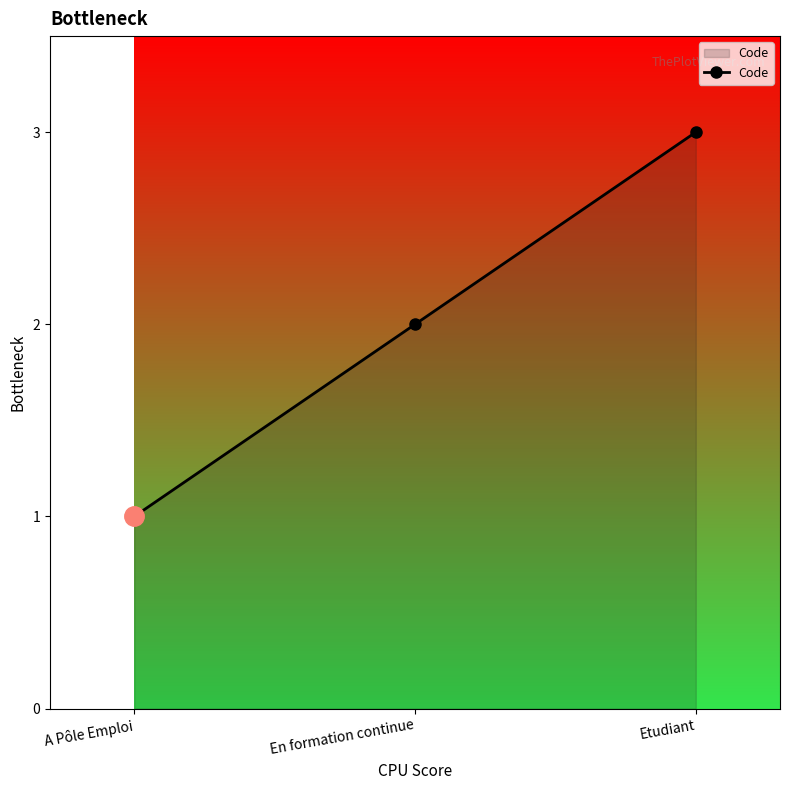

True or false: the data shows 5 at Etudiant.

False